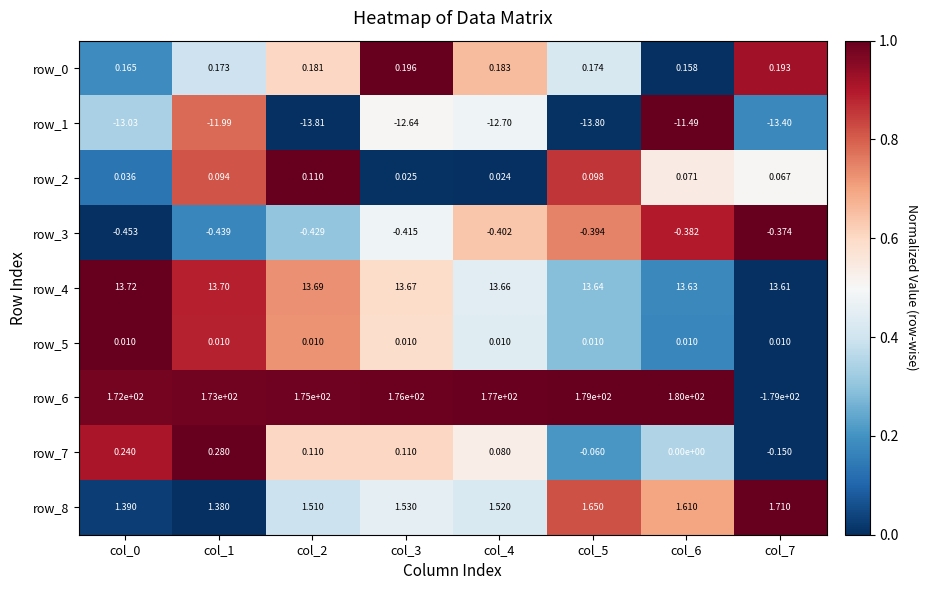

How many distinct data groups are displayed?

9